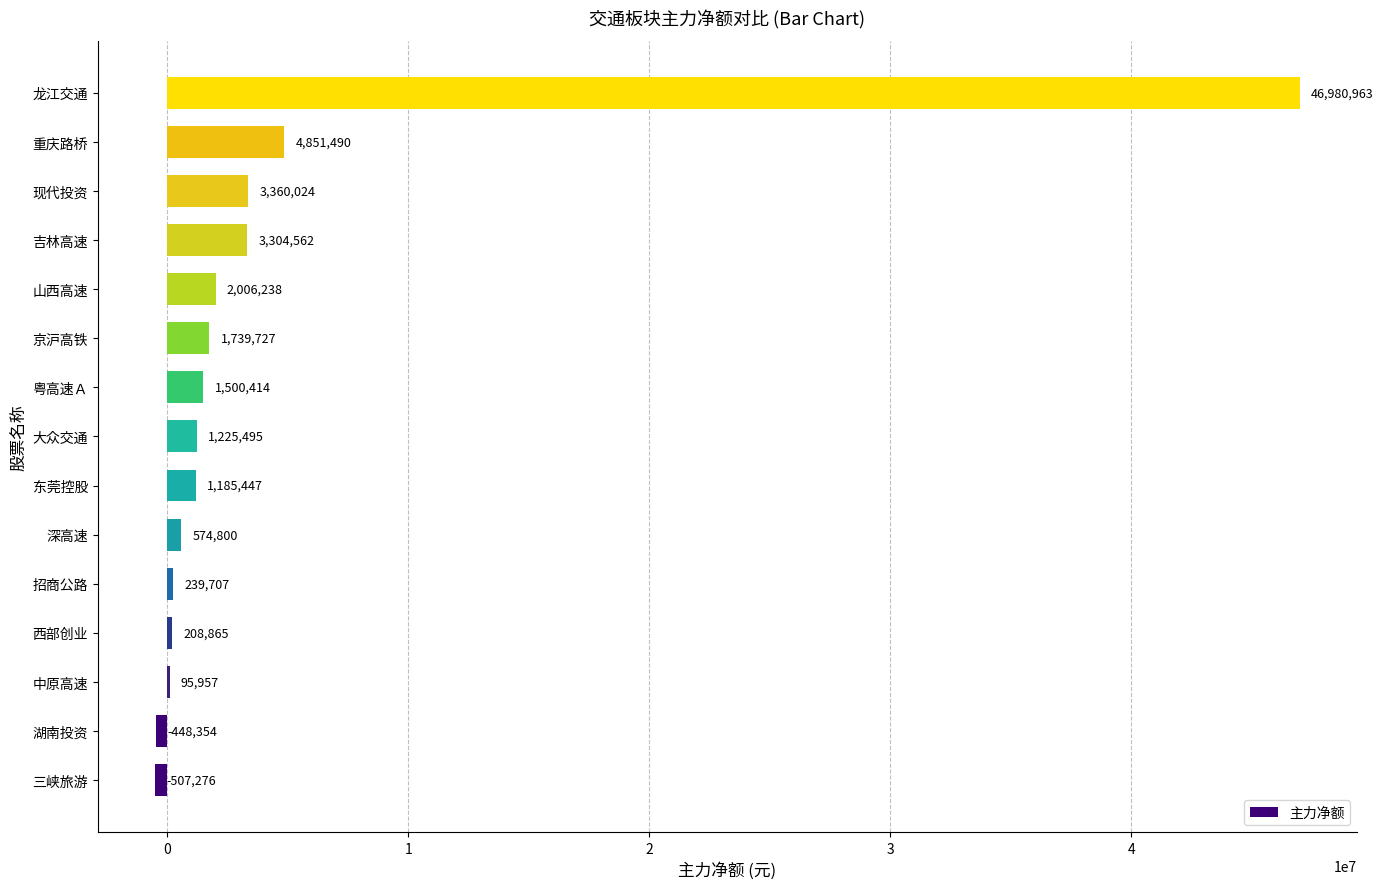

Approximately how many times larger is the value at 重庆路桥 compared to 粤高速Ａ?

3.2